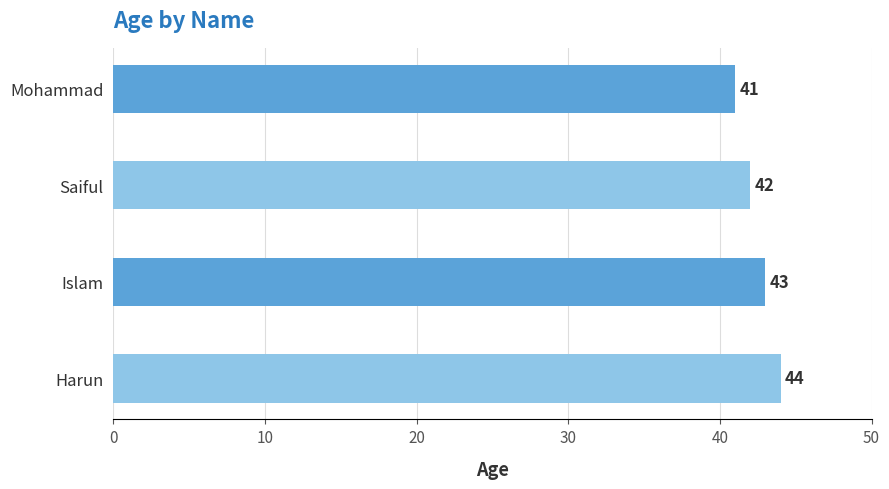

What is the difference between the second highest and second lowest values?

1